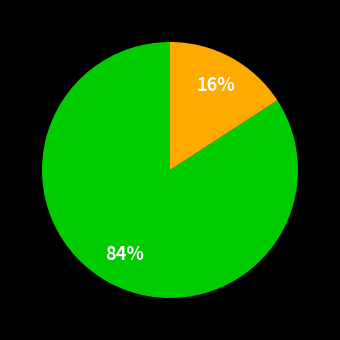

Is there any slice that represents more than half of the pie?

Yes